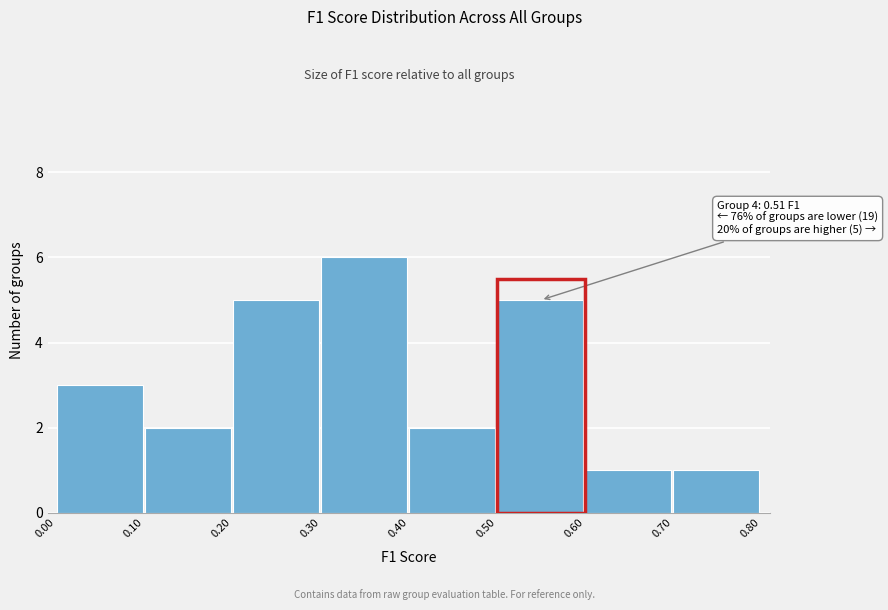

Which range on the x-axis has the tallest bar?

0.30 to 0.40